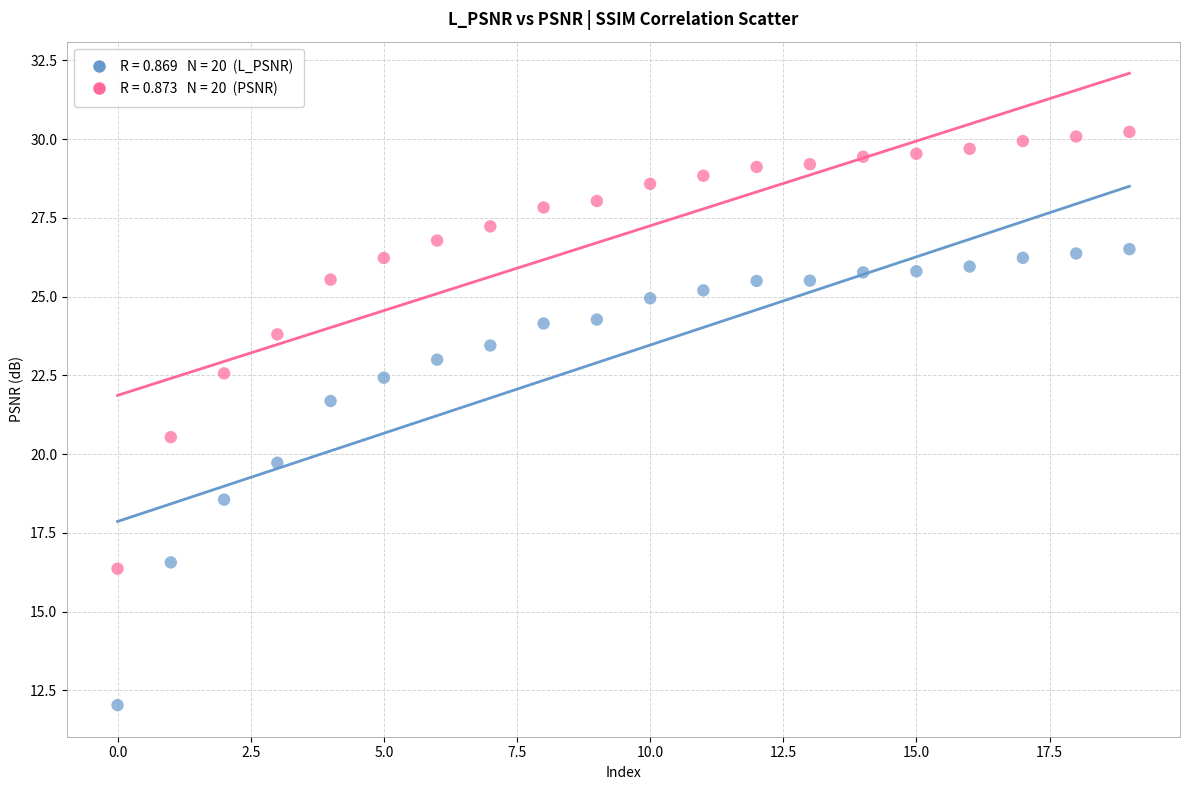

Across all series, what Y value is closest to 21?

20.5